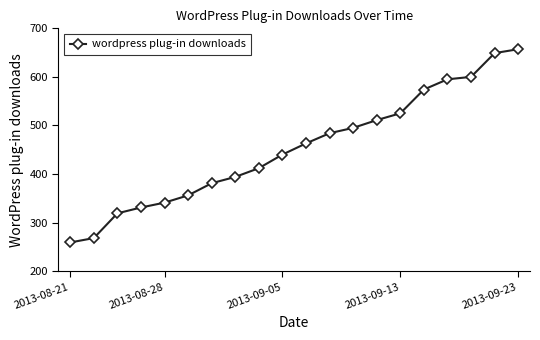

What is the difference between the second highest and minimum values?

390